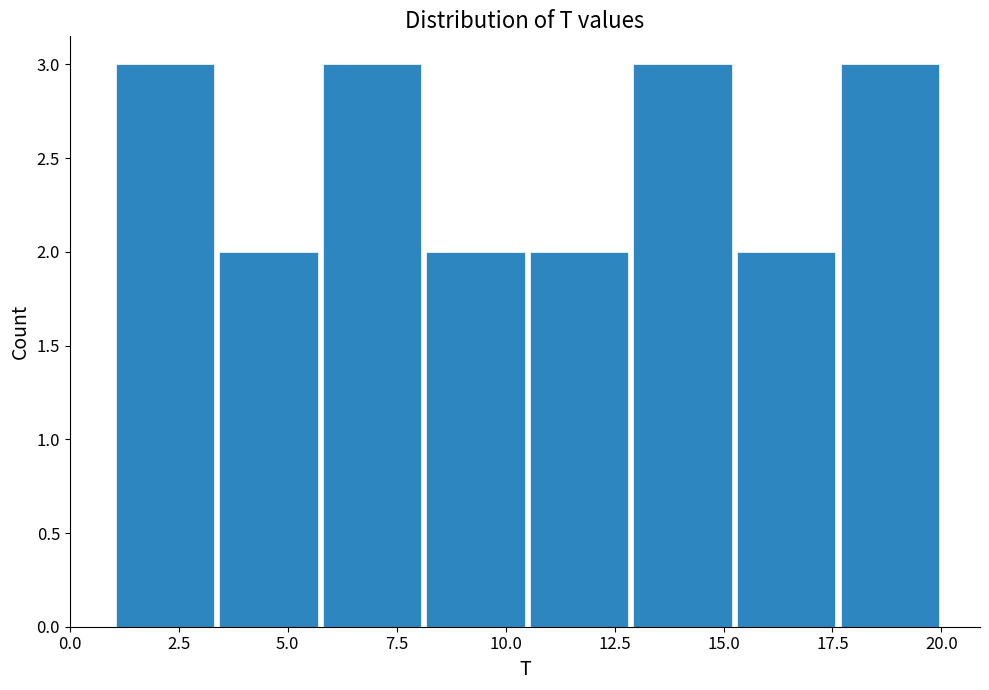

What is the height of the bar covering 10.5 to 13.0 on the x-axis? Neither the bar edges nor the heights are printed on the chart, so give them approximately, as read against the axes.

2